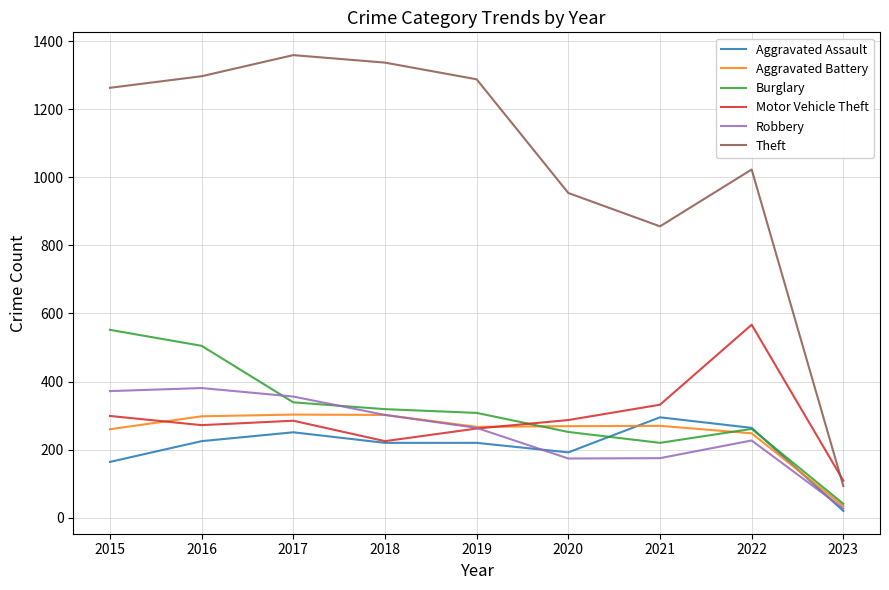

What is the sum of all Burglary values?

2797